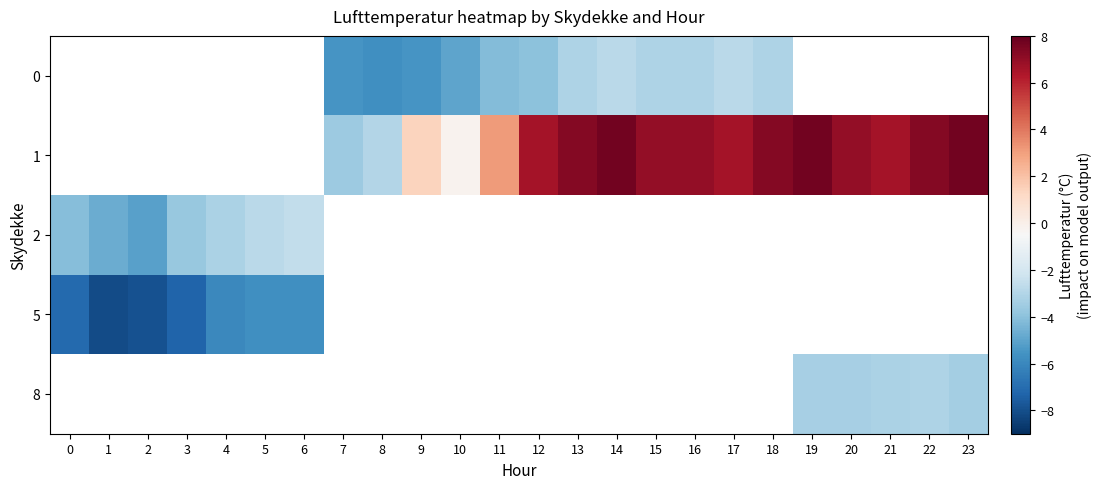

How many series are shown in this chart?

5